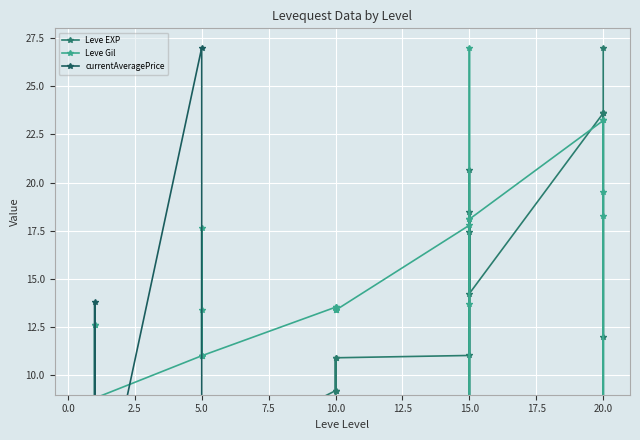

How many values in the currentAveragePrice series exceed 0?

29